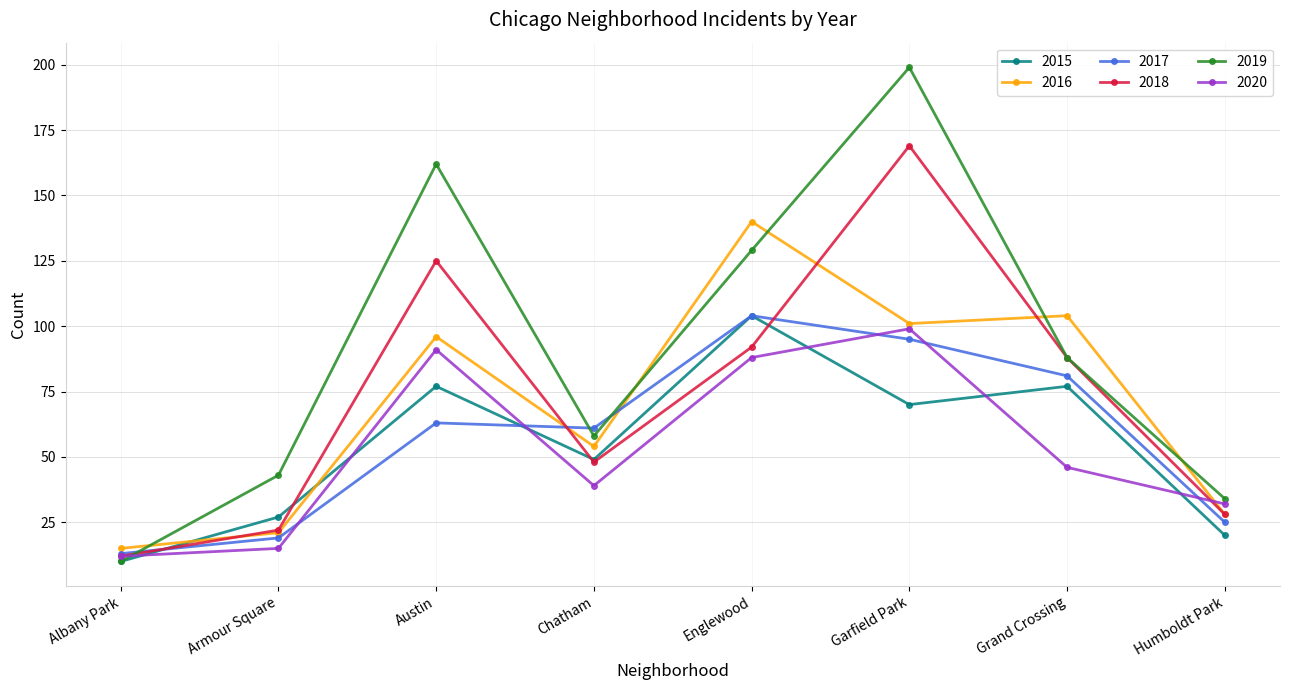

Reading right to left, what are all the values shown in this chart?

2015: Humboldt Park=20	Grand Crossing=77	Garfield Park=70	Englewood=104	Chatham=49	Austin=77	Armour Square=27	Albany Park=10
2016: Humboldt Park=28	Grand Crossing=104	Garfield Park=101	Englewood=140	Chatham=54	Austin=96	Armour Square=21	Albany Park=15
2017: Humboldt Park=25	Grand Crossing=81	Garfield Park=95	Englewood=104	Chatham=61	Austin=63	Armour Square=19	Albany Park=13
2018: Humboldt Park=28	Grand Crossing=88	Garfield Park=169	Englewood=92	Chatham=48	Austin=125	Armour Square=22	Albany Park=12
2019: Humboldt Park=34	Grand Crossing=88	Garfield Park=199	Englewood=129	Chatham=58	Austin=162	Armour Square=43	Albany Park=10
2020: Humboldt Park=32	Grand Crossing=46	Garfield Park=99	Englewood=88	Chatham=39	Austin=91	Armour Square=15	Albany Park=12